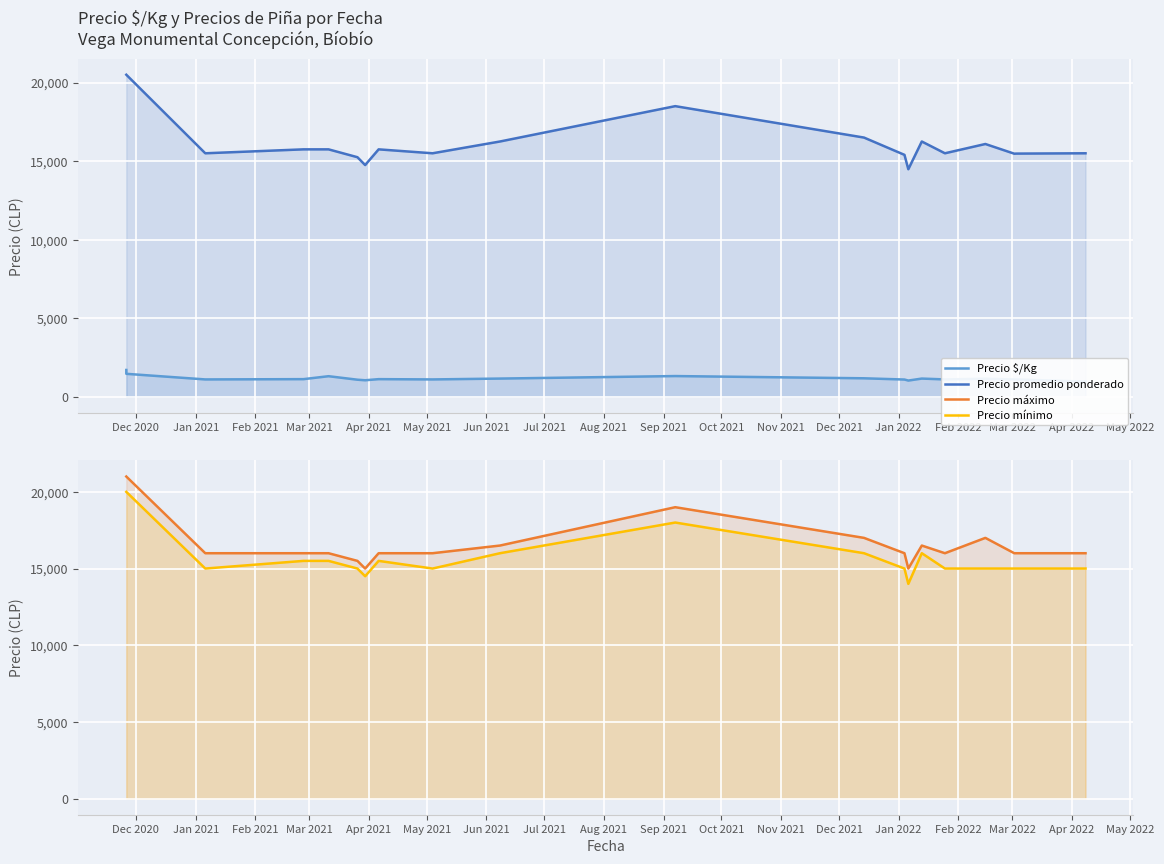

What is the difference between the maximum and minimum values in the Precio $/Kg series?

739